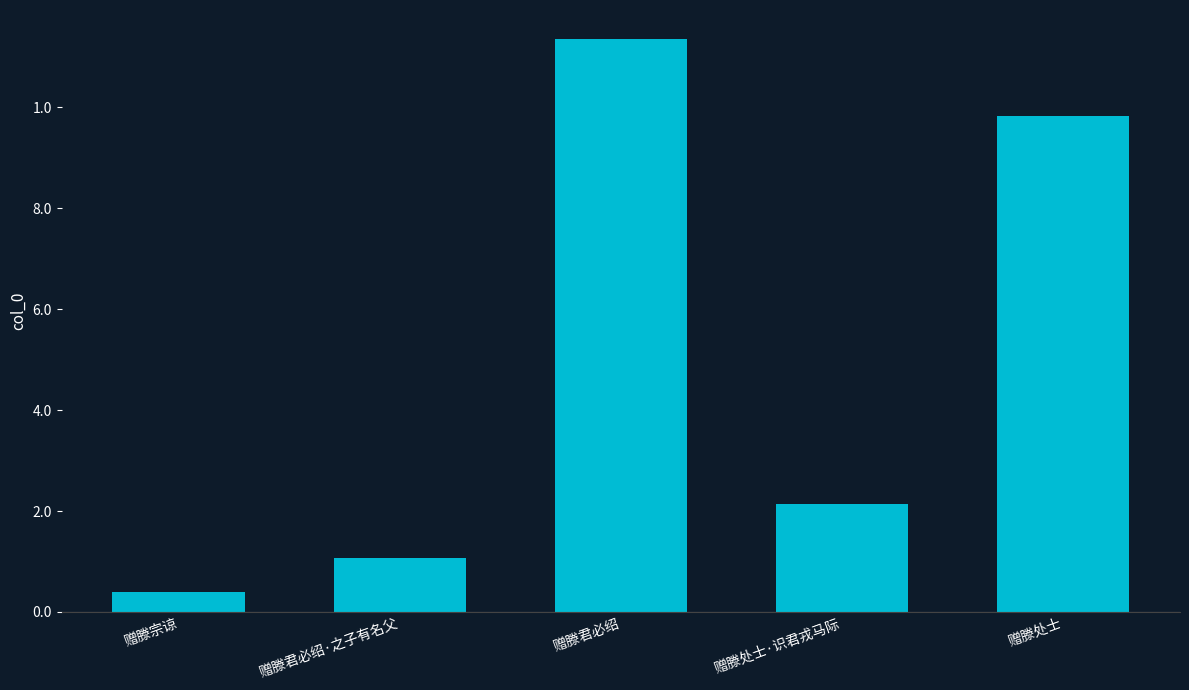

Which category has the highest value across all series?

赠滕君必绍